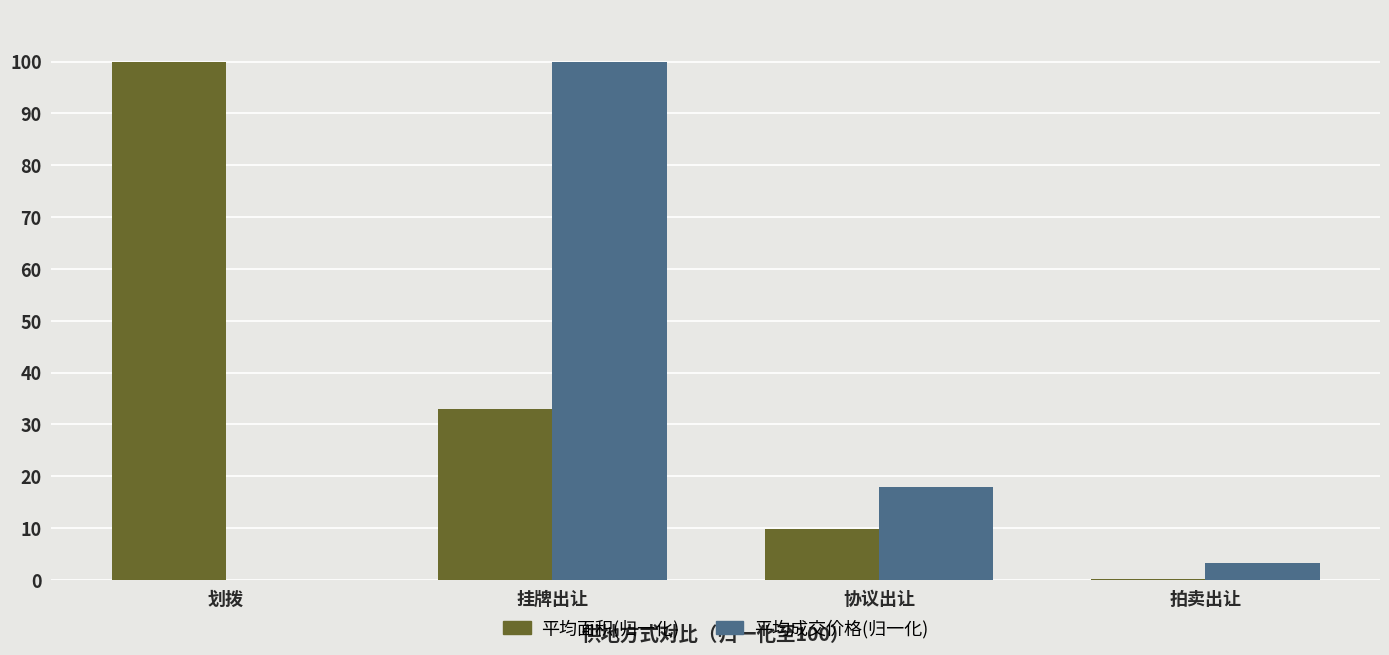

The value of 平均成交价格(归一化) at 协议出让 is 5.5. True or false?

False